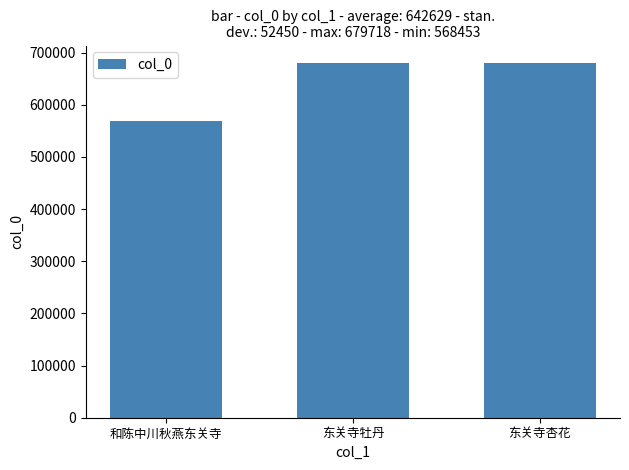

Which category has the lowest value across all series?

和陈中川秋燕东关寺